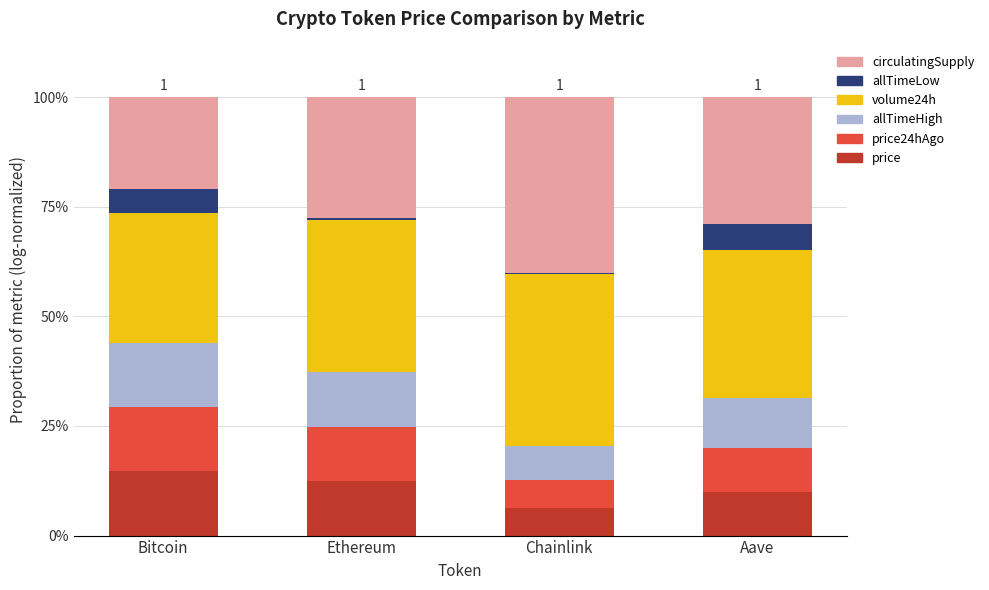

How many volume24h values are between 0 and 1?

4